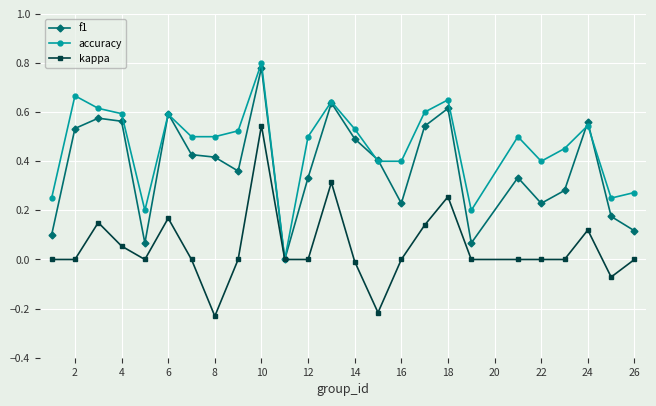

How many lines are shown in the chart?

3